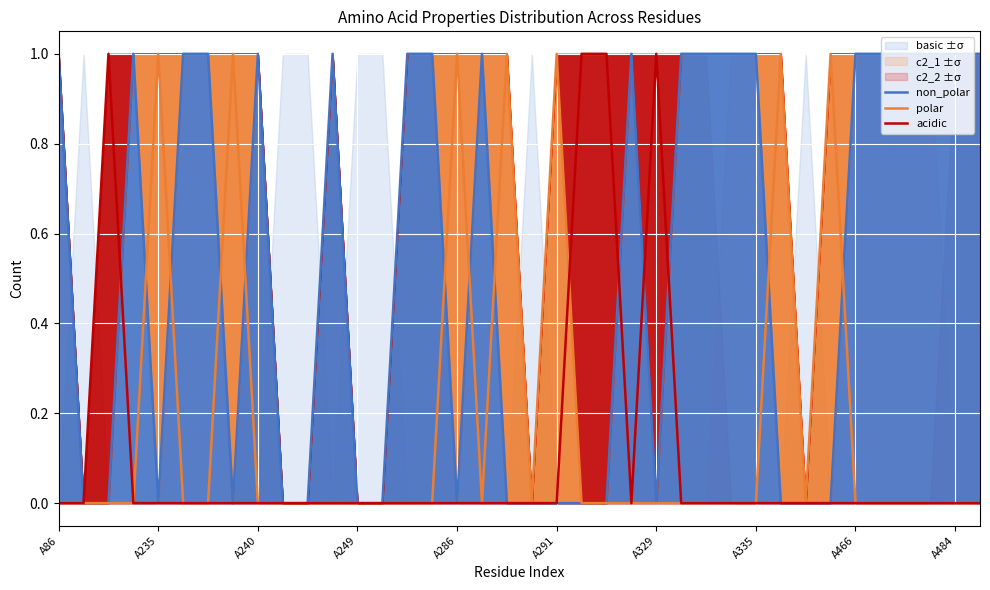

Is it true that non_polar equals 1 at 23?

True